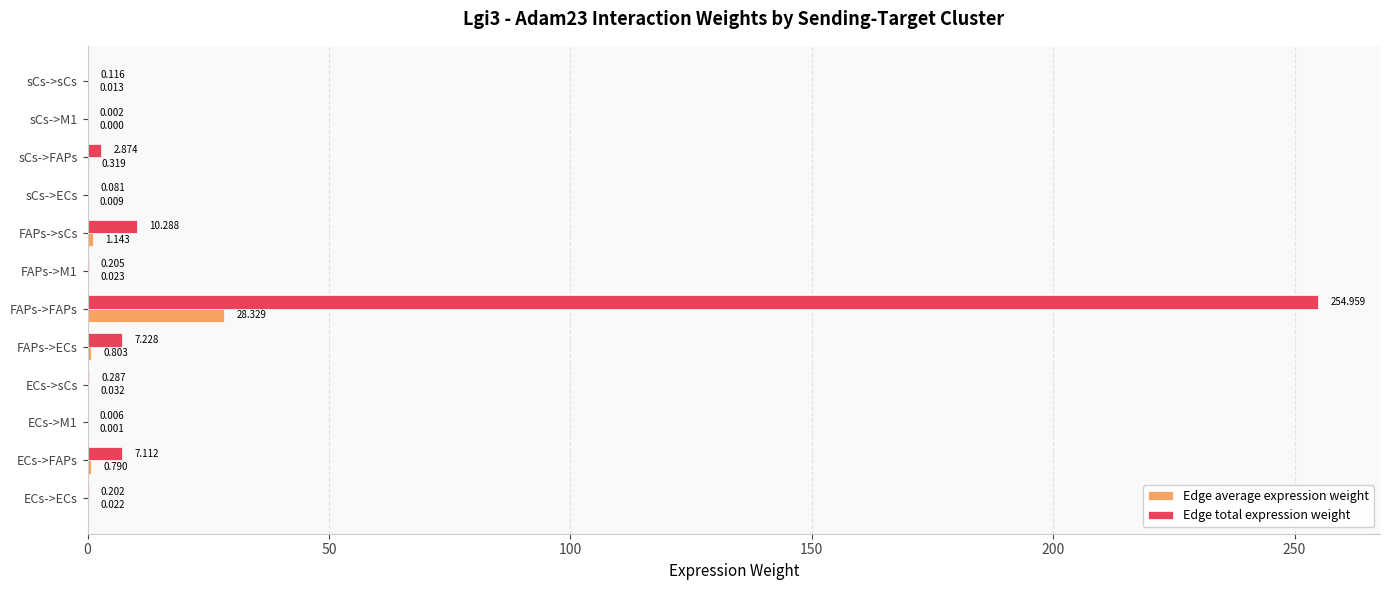

At which category is the sum across all series the highest?

FAPs->FAPs